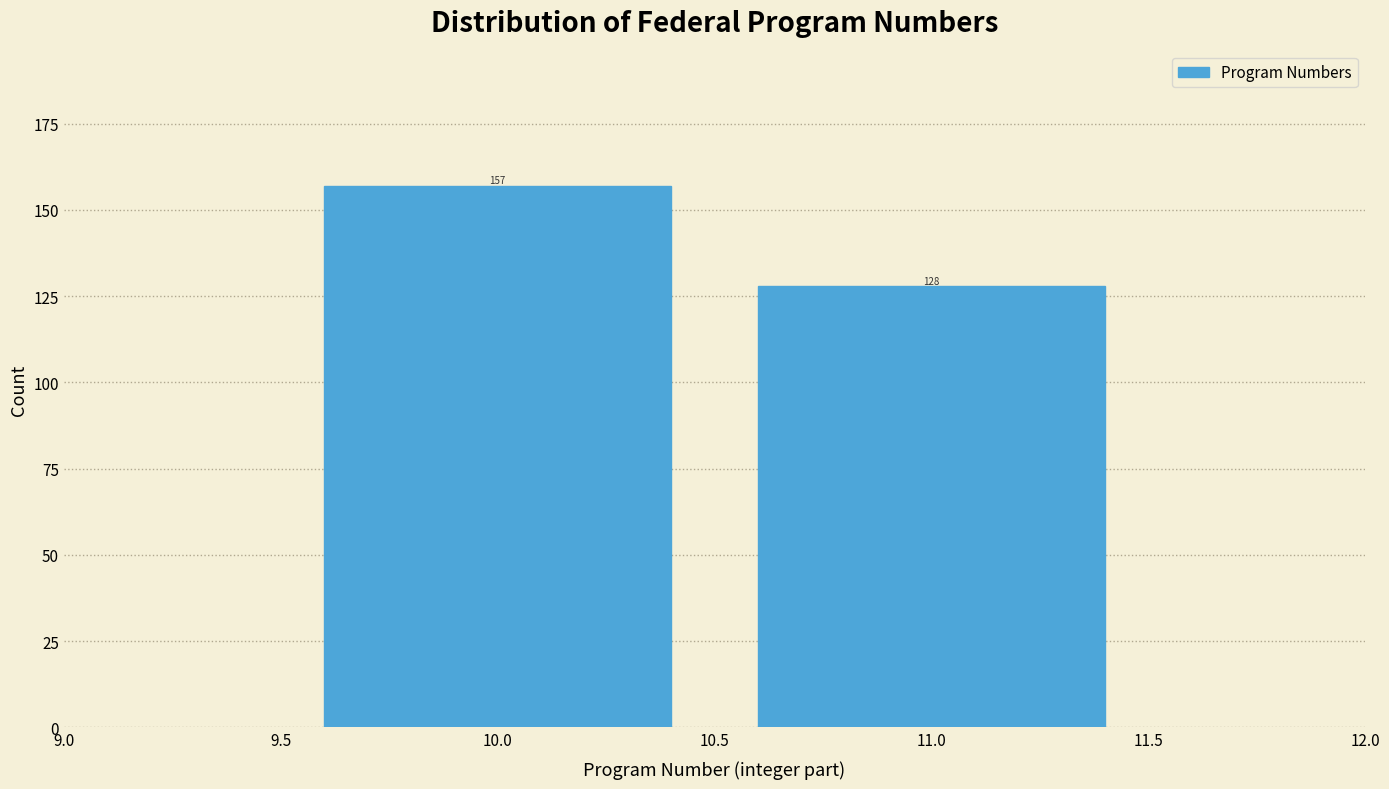

Reading left to right, transcribe all the data shown in this chart.

157	128